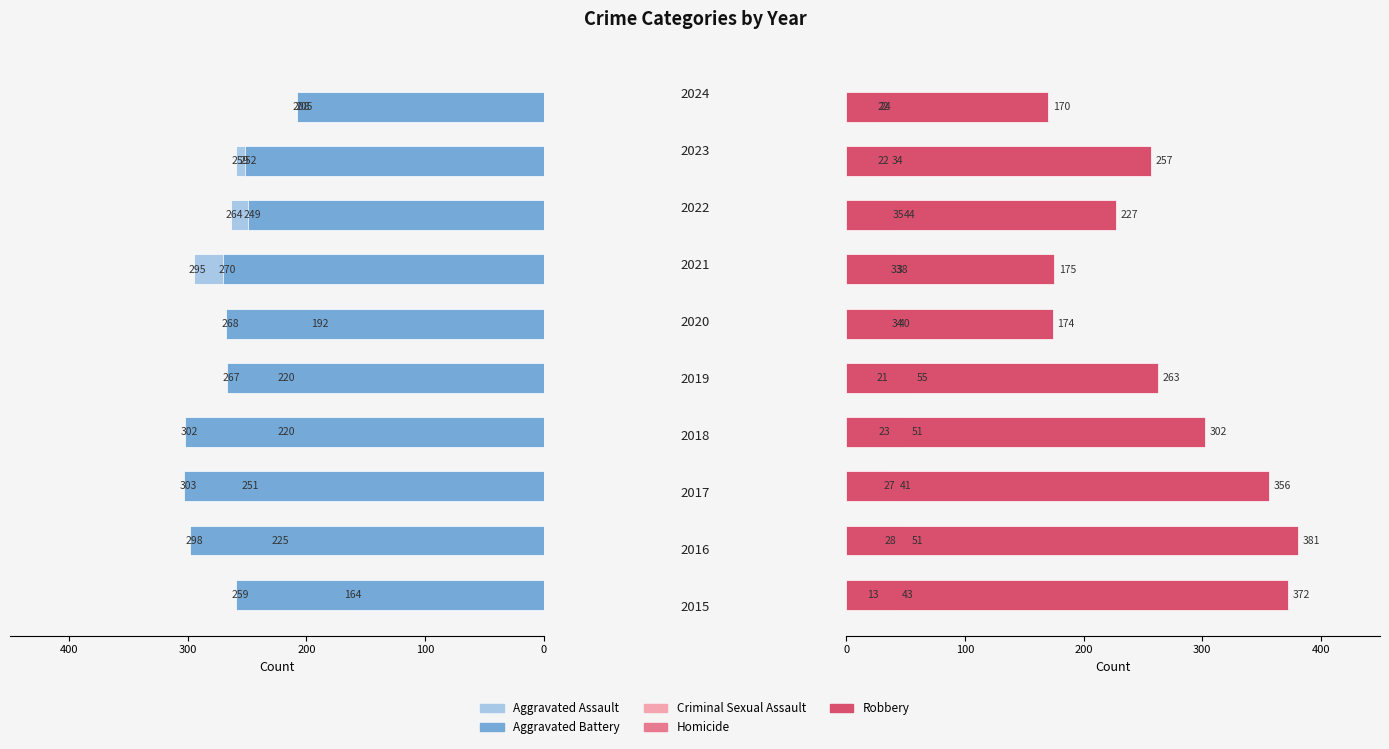

Reading left to right, list all the values displayed in this chart.

Aggravated Assault: 164	225	251	220	220	192	295	264	259	205
Aggravated Battery: 259	298	303	302	267	268	270	249	252	208
Criminal Sexual Assault: 43	51	41	51	55	40	33	44	34	22
Homicide: 13	28	27	23	21	34	38	35	22	24
Robbery: 372	381	356	302	263	174	175	227	257	170